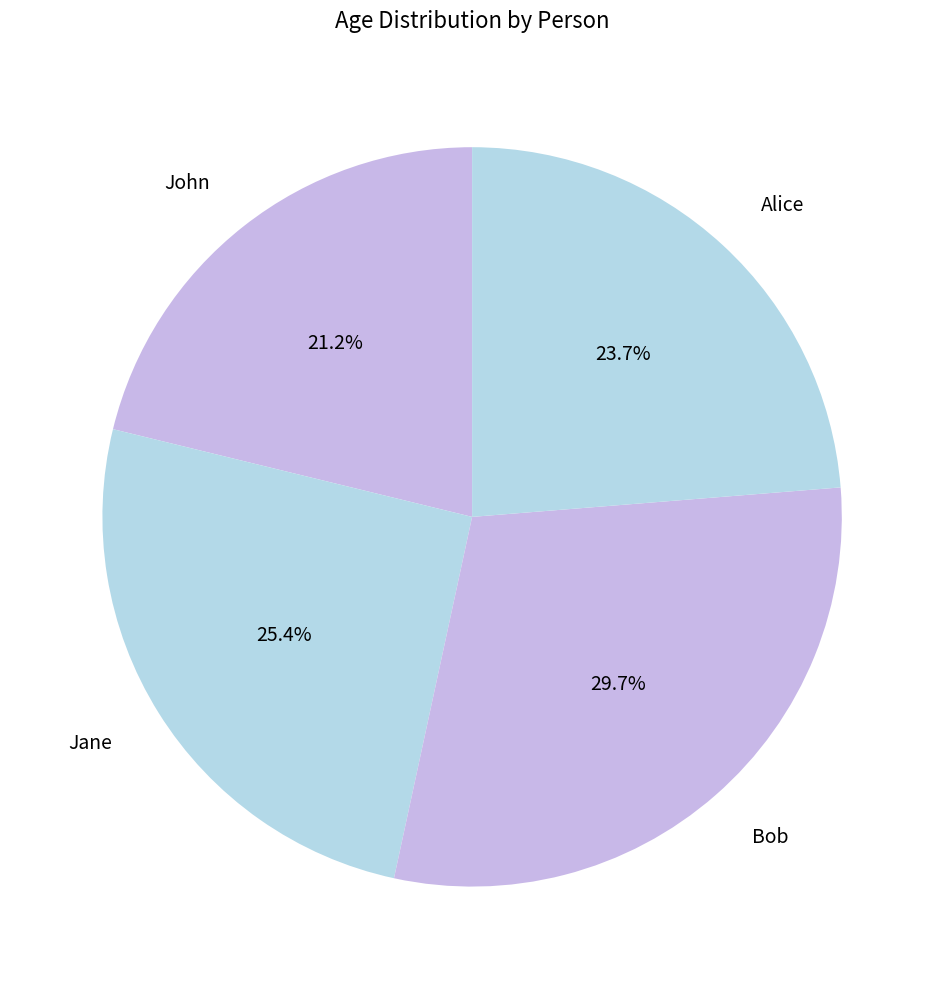

What percentage do Alice and Bob together represent?

53.4%